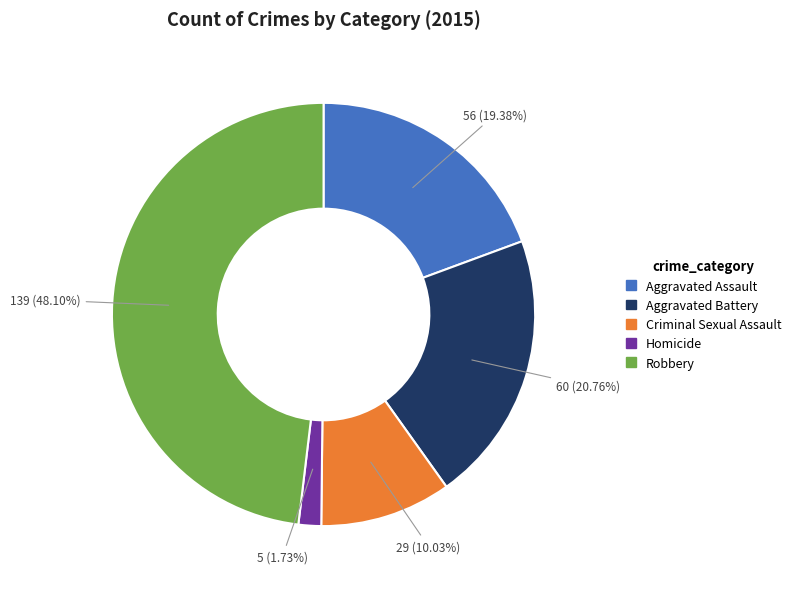

To the nearest percent, what is the difference between the Homicide and Criminal Sexual Assault slice percentages?

8%